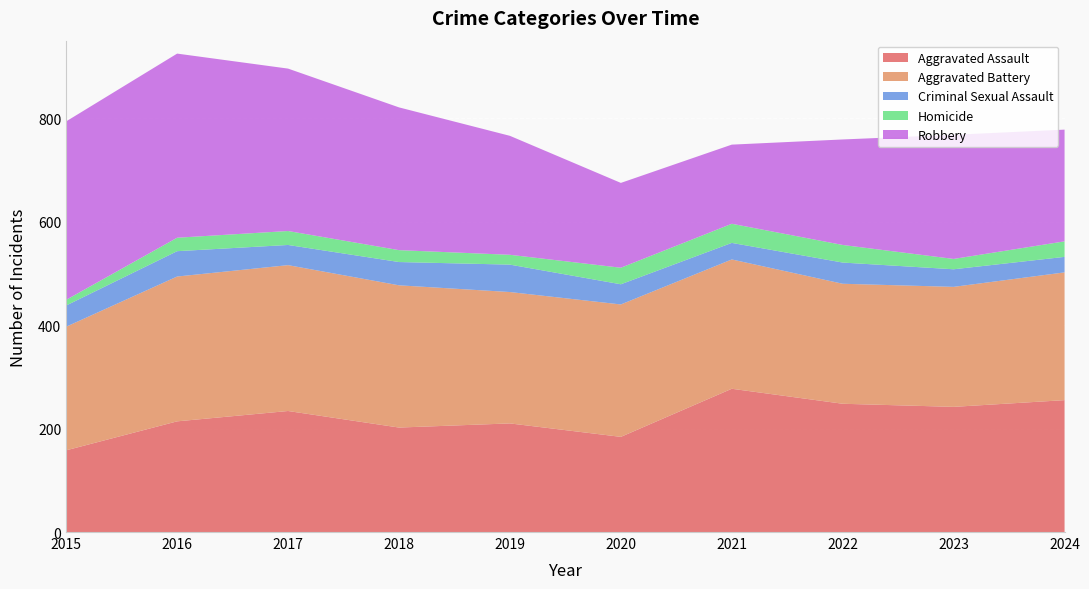

Reading right to left, what are all the values shown in this chart?

Aggravated Assault: 2024=255	2023=242	2022=248	2021=277	2020=184	2019=210	2018=202	2017=234	2016=214	2015=158
Aggravated Battery: 2024=247	2023=232	2022=232	2021=250	2020=256	2019=254	2018=275	2017=282	2016=280	2015=239
Criminal Sexual Assault: 2024=30	2023=34	2022=41	2021=32	2020=39	2019=53	2018=45	2017=39	2016=49	2015=41
Homicide: 2024=30	2023=20	2022=34	2021=37	2020=32	2019=19	2018=23	2017=27	2016=26	2015=11
Robbery: 2024=216	2023=240	2022=204	2021=153	2020=164	2019=230	2018=276	2017=314	2016=356	2015=345